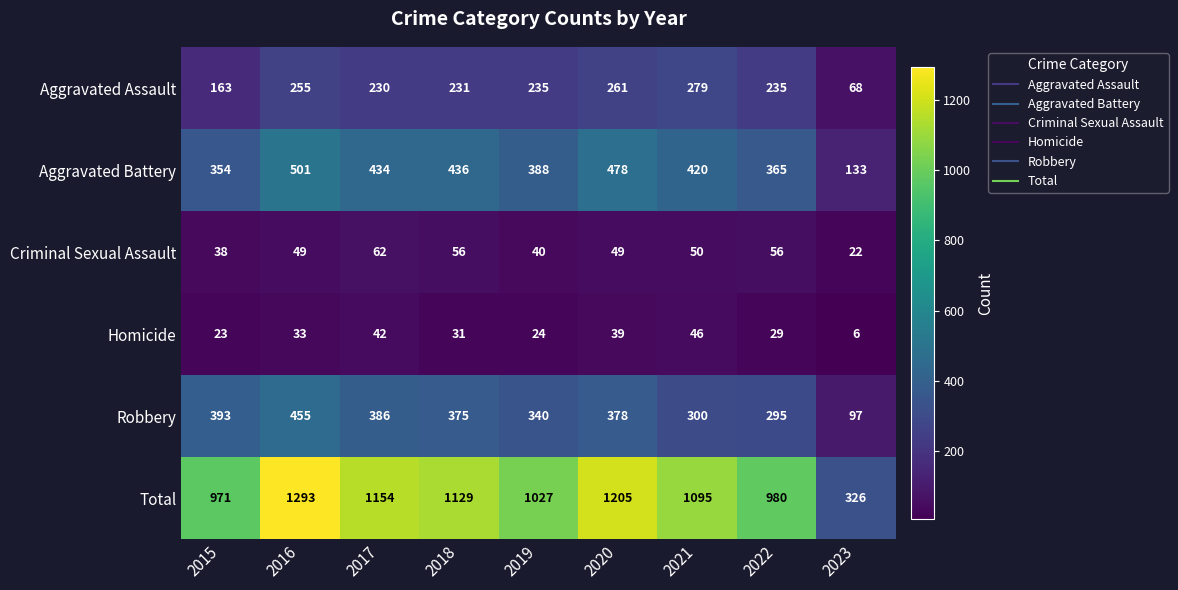

How many data points in Aggravated Assault are less than 235?

4